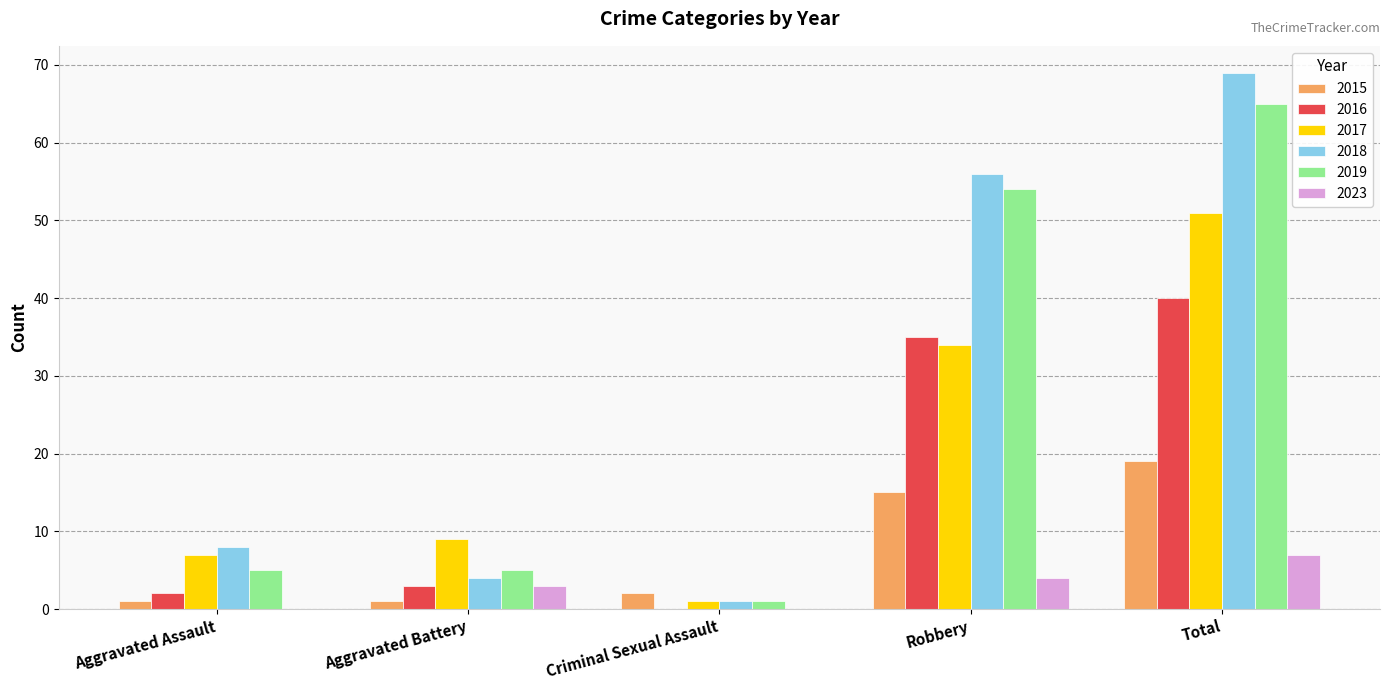

At which category is the sum across all series the highest?

Total